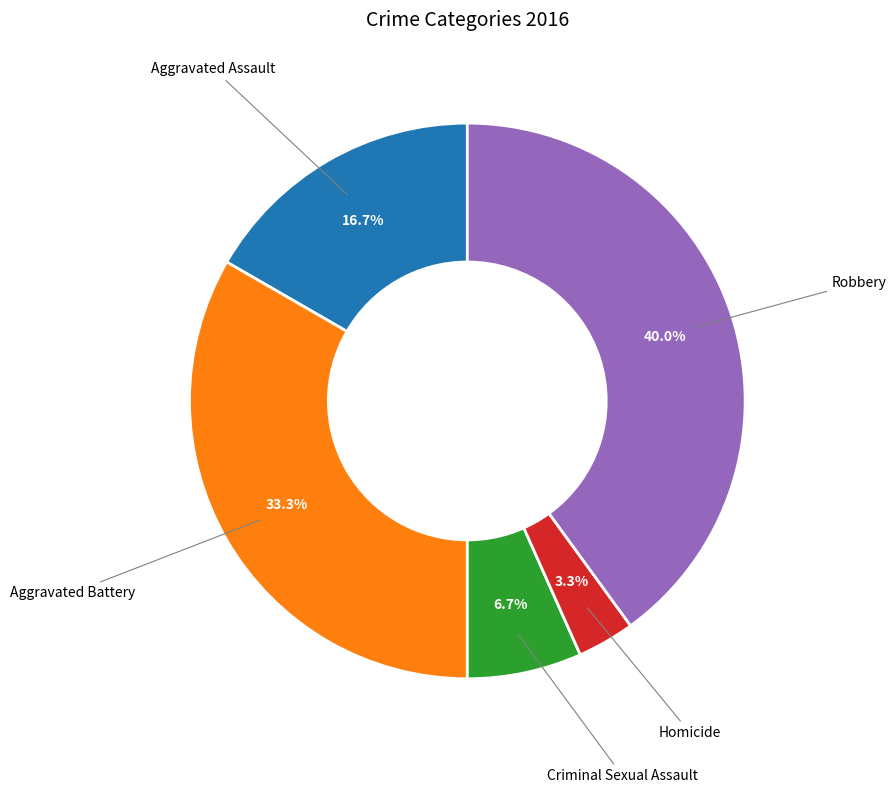

Is there a majority slice in this chart?

No